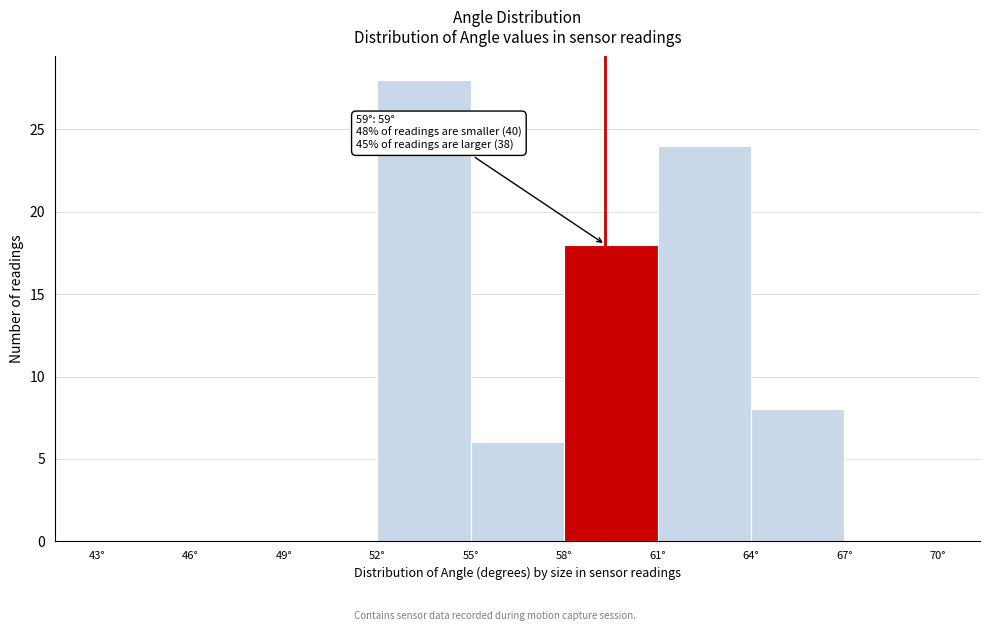

Over which range of the x-axis is the bar tallest?

52 to 55